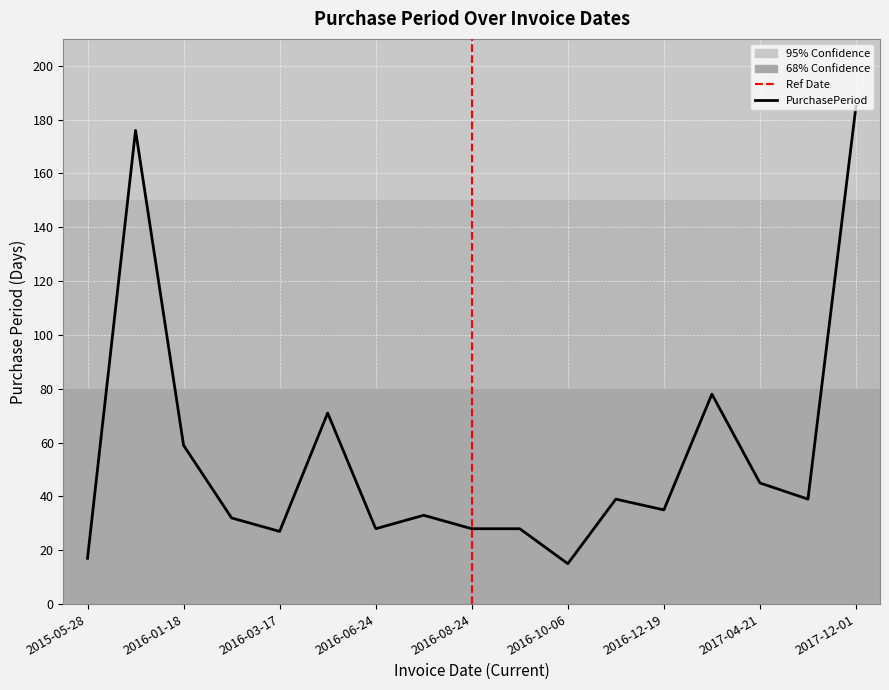

What is the maximum value shown in the chart?

185